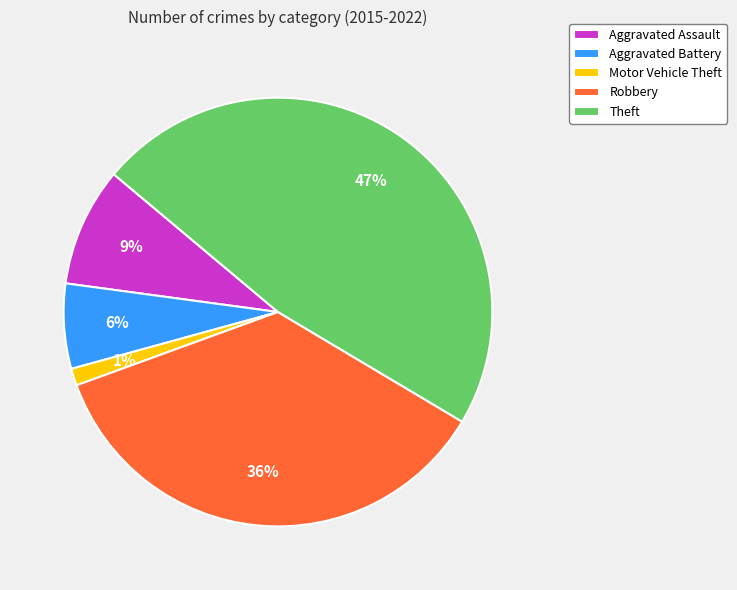

Approximately how many times larger is the value at Aggravated Battery compared to Aggravated Assault?

0.7